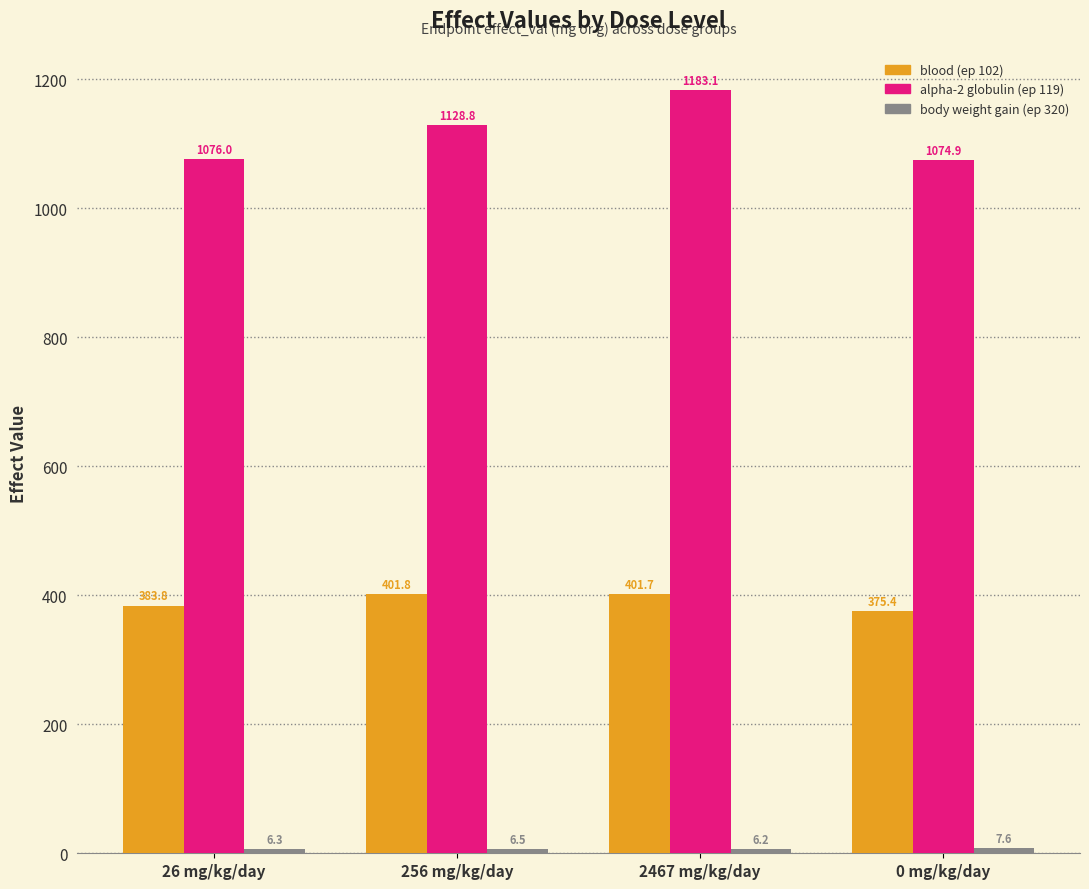

At which label does blood (ep 102) reach its minimum?

0 mg/kg/day